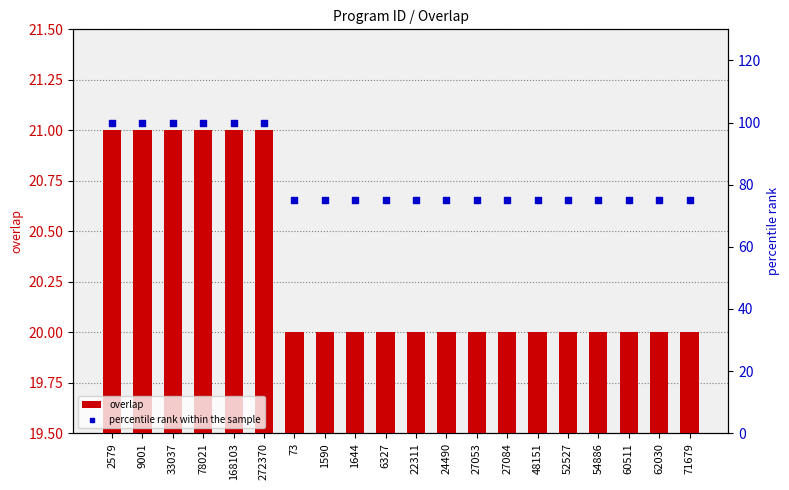

At which category is the sum across all series the highest?

2579